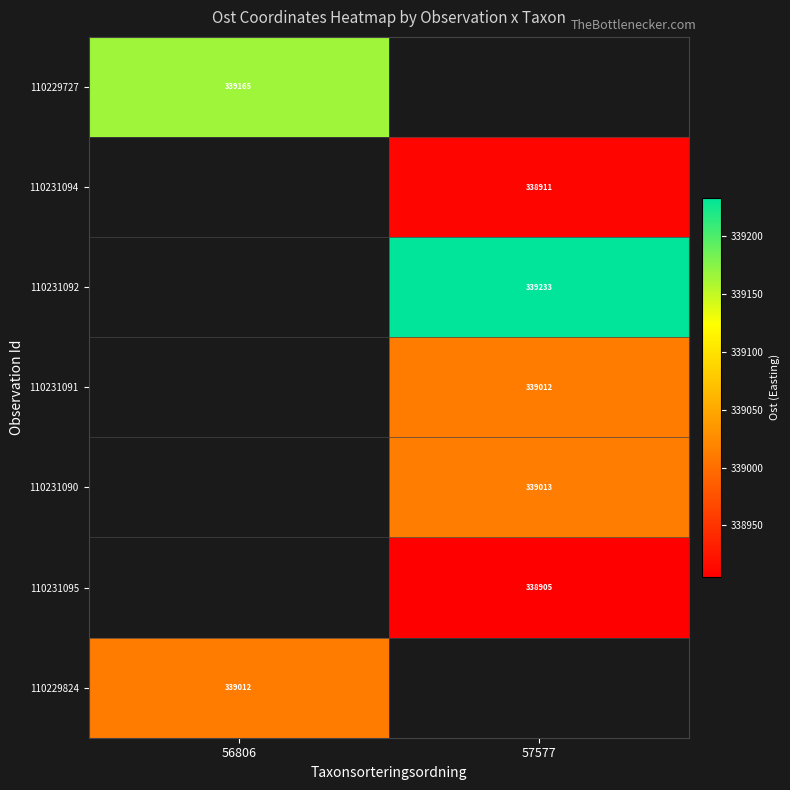

At which category does the chart reach its peak across all series?

57577